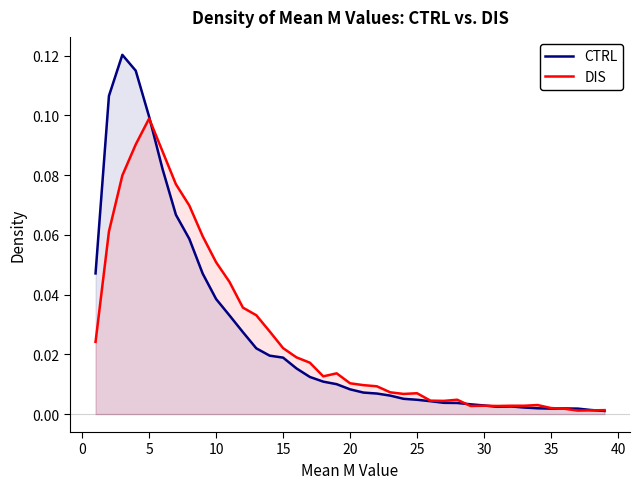

Does the chart have visible grid lines?

No